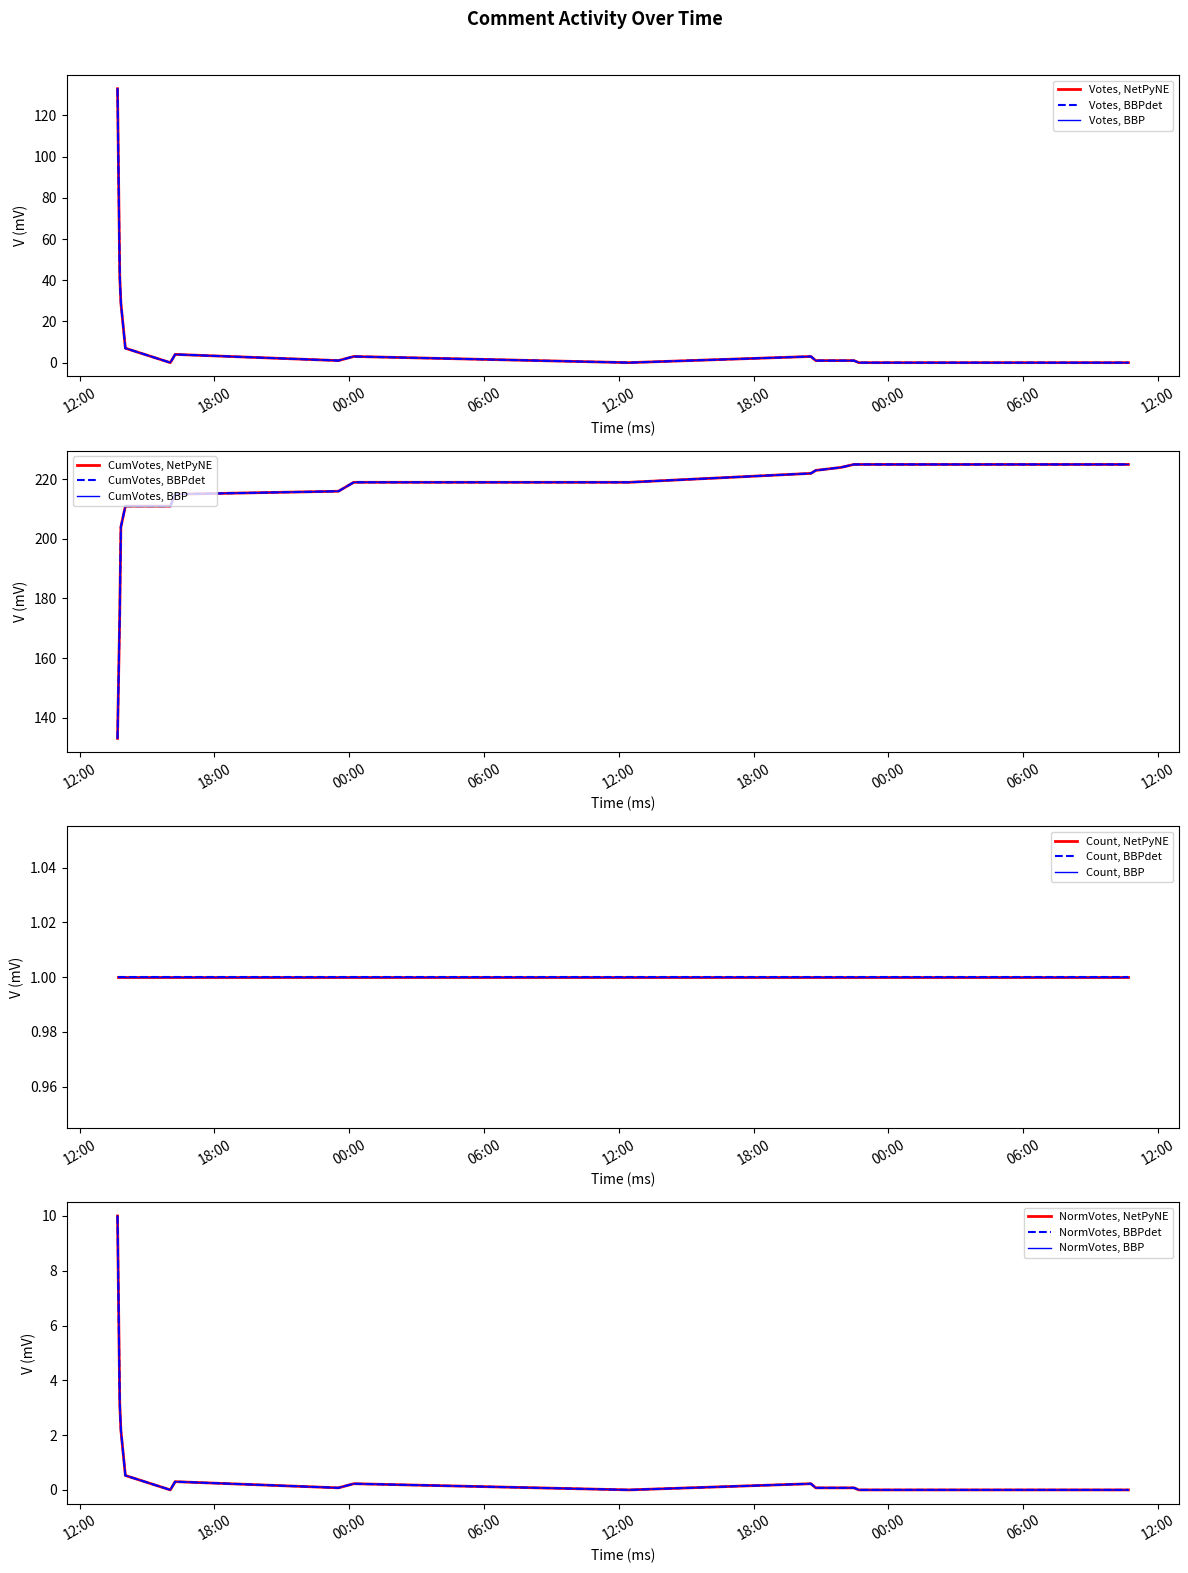

What is the label of the 13th point from the right?

2019-09-19 00:12